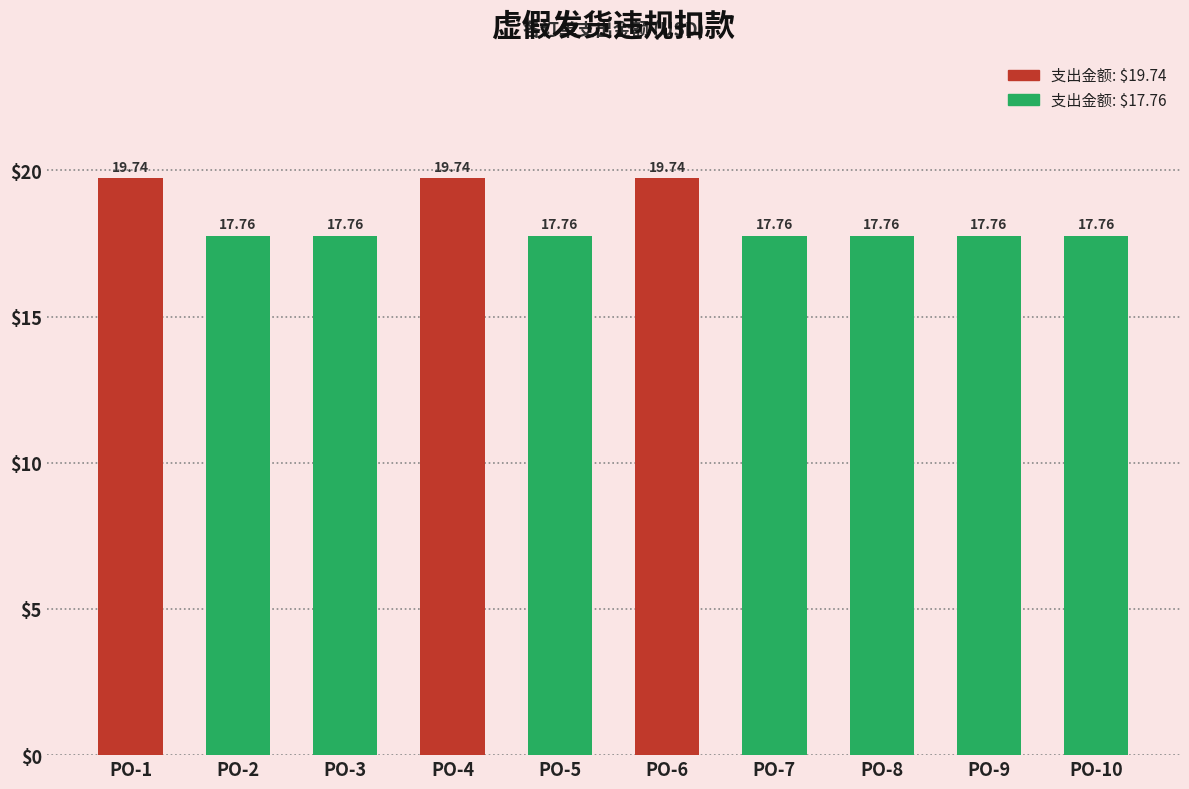

Read the value at PO-8.

17.8